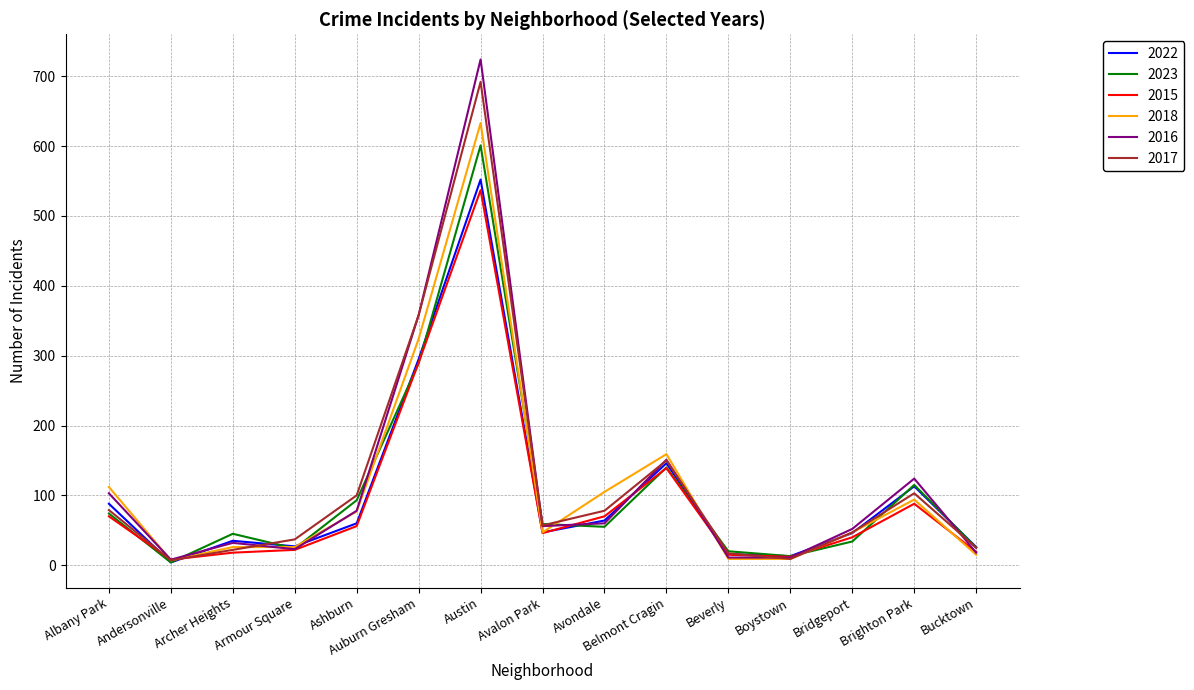

At which category is the sum across all series the highest?

Austin